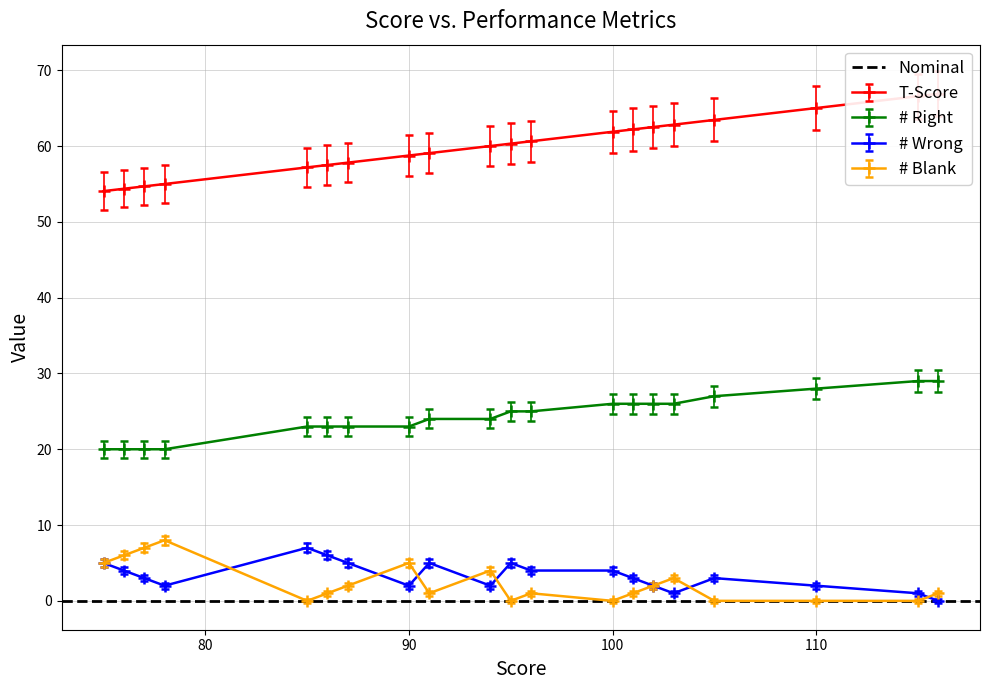

What is the highest value of the # Blank series?

8